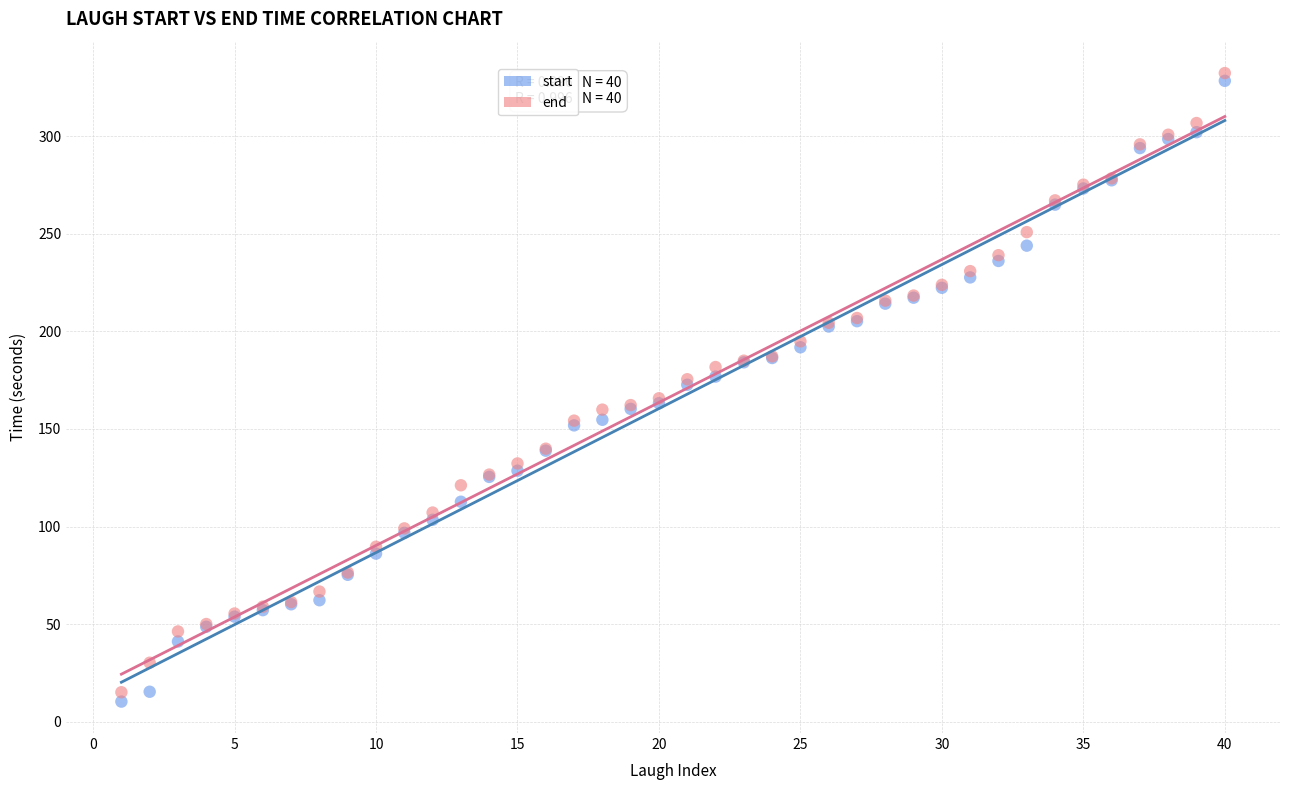

Which series has the largest Y range (max minus min)?

start